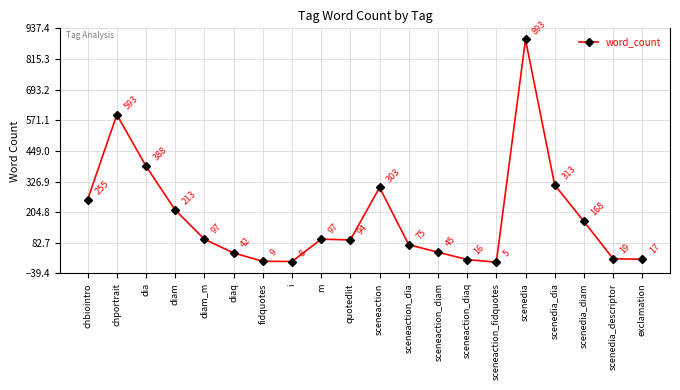

What is the difference between the second highest and minimum values?

588